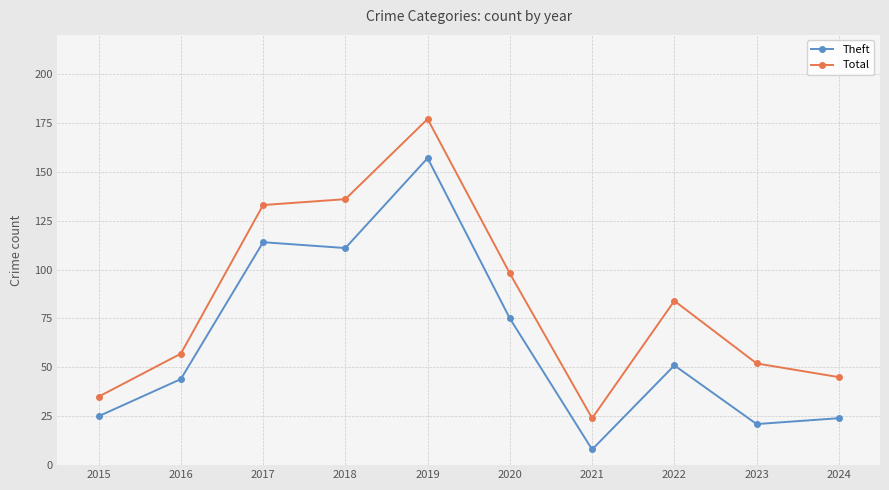

Which label corresponds to the largest value in the chart?

2019